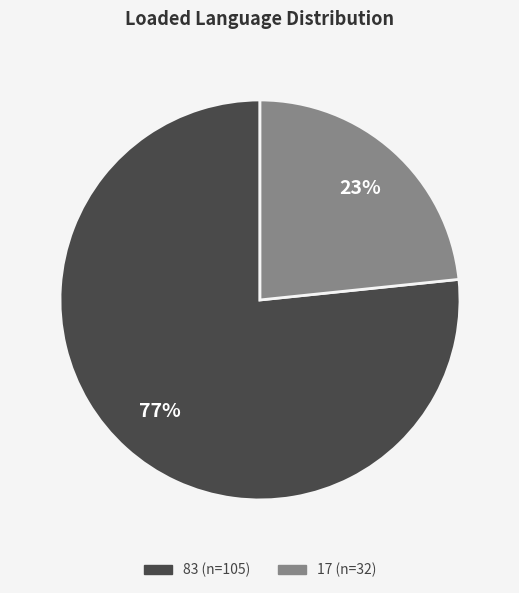

To the nearest percent, what is the combined percentage of 83 and 17?

100%